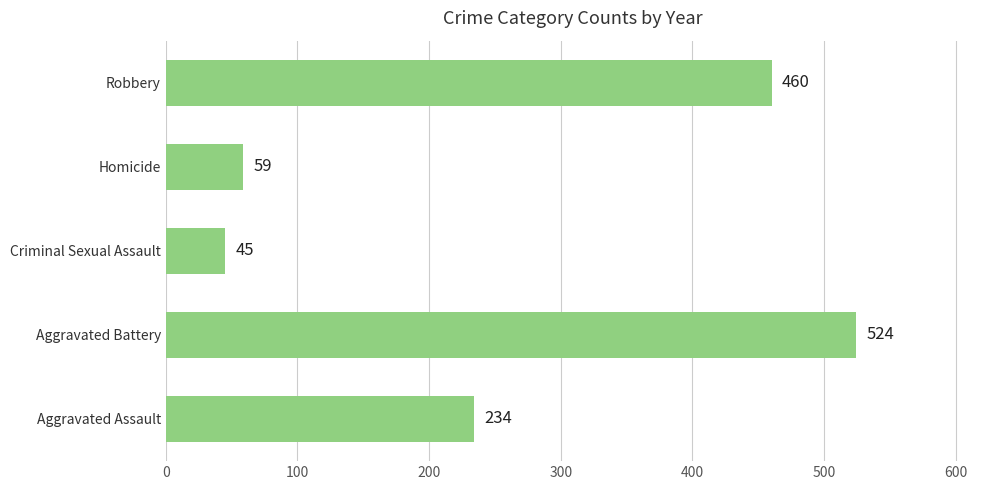

Which label corresponds to the smallest value in the chart?

Criminal Sexual Assault